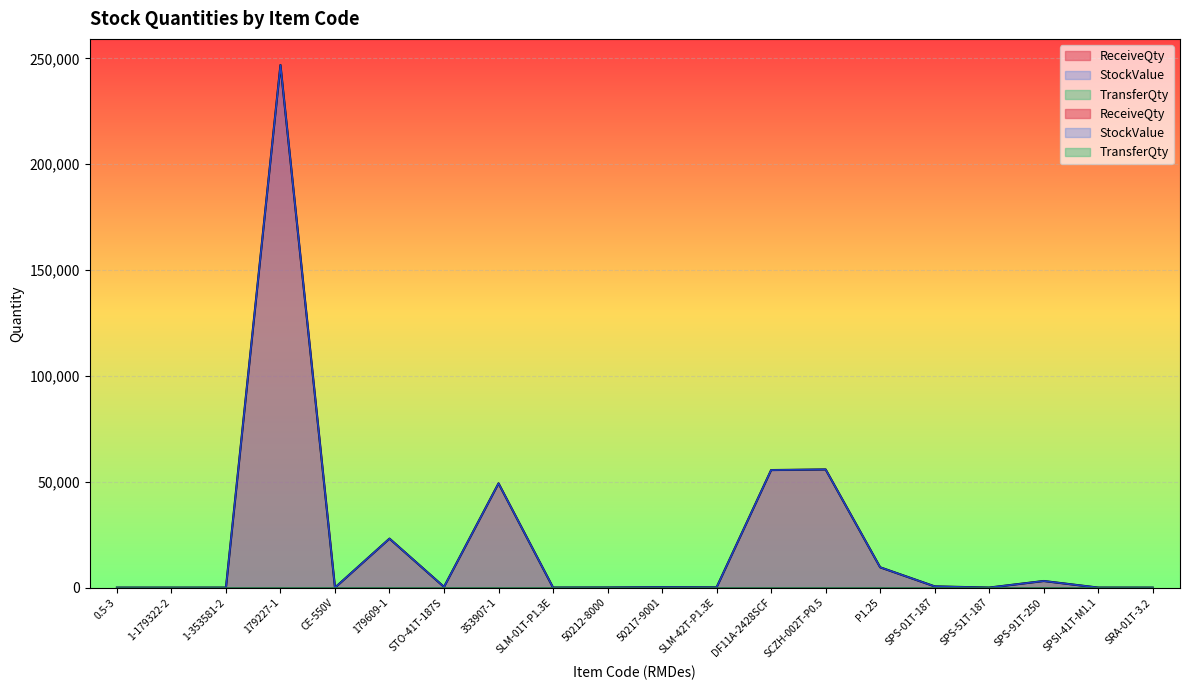

What is the maximum value for ReceiveQty?

246853